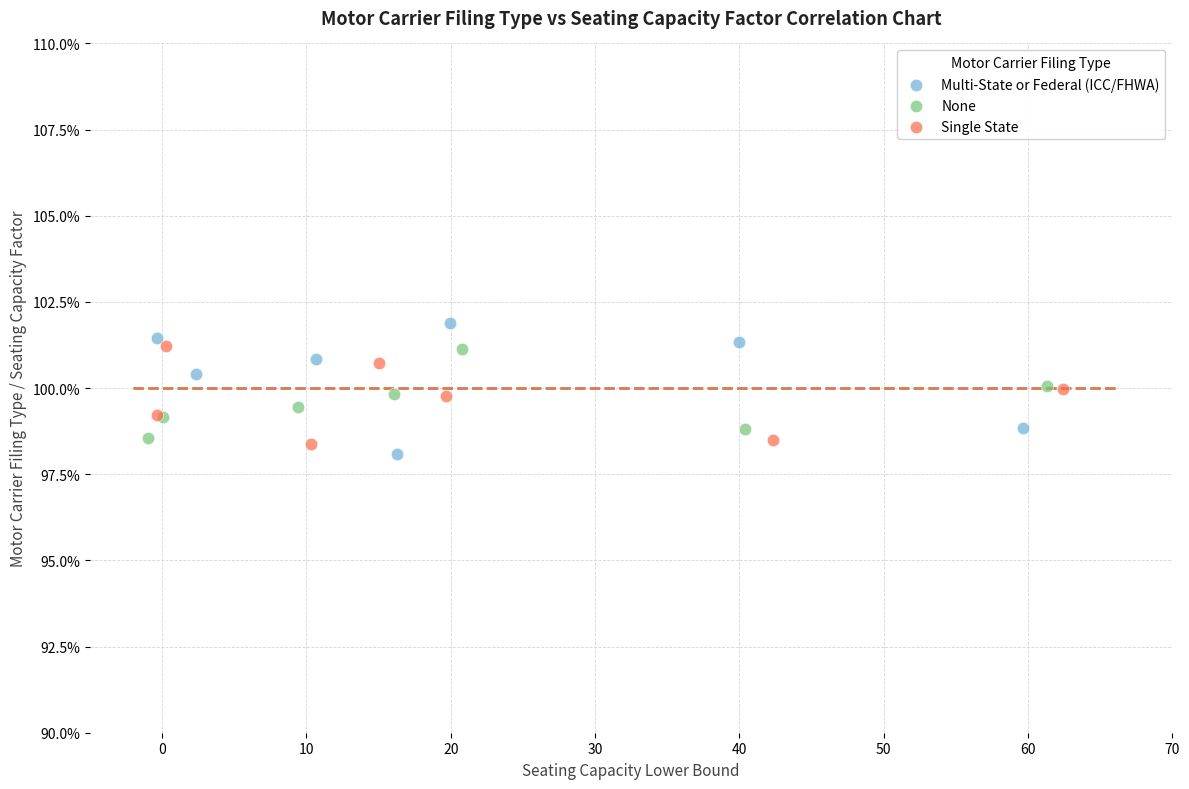

What are all the series names shown in the legend?

Multi-State or Federal (ICC/FHWA), None, Single State